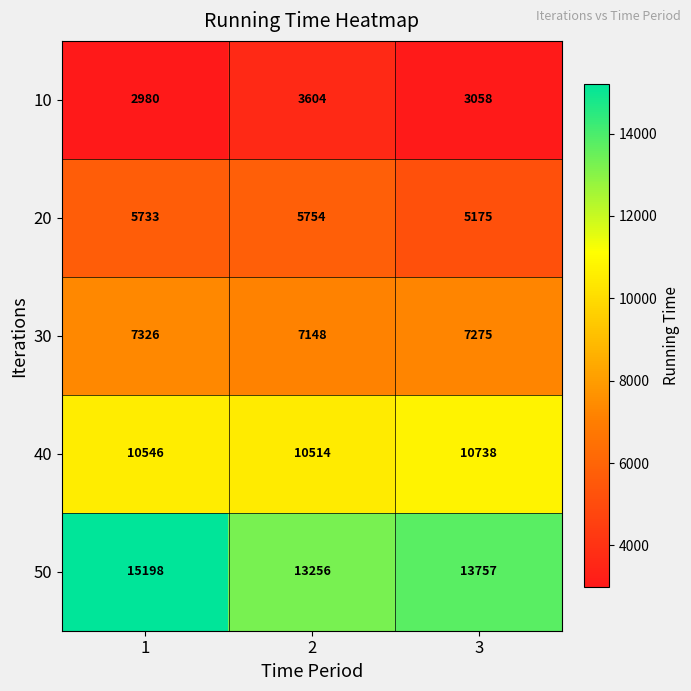

How many series are shown in this chart?

5